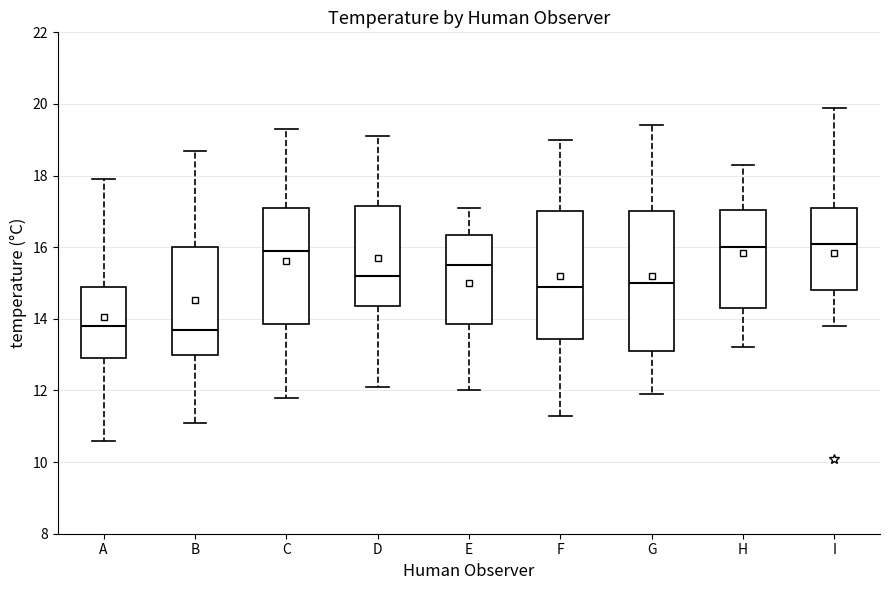

Where is the lower edge of the box for C on the y-axis? The values are not printed on the chart, so give them approximately, as read against the axis.

13.8